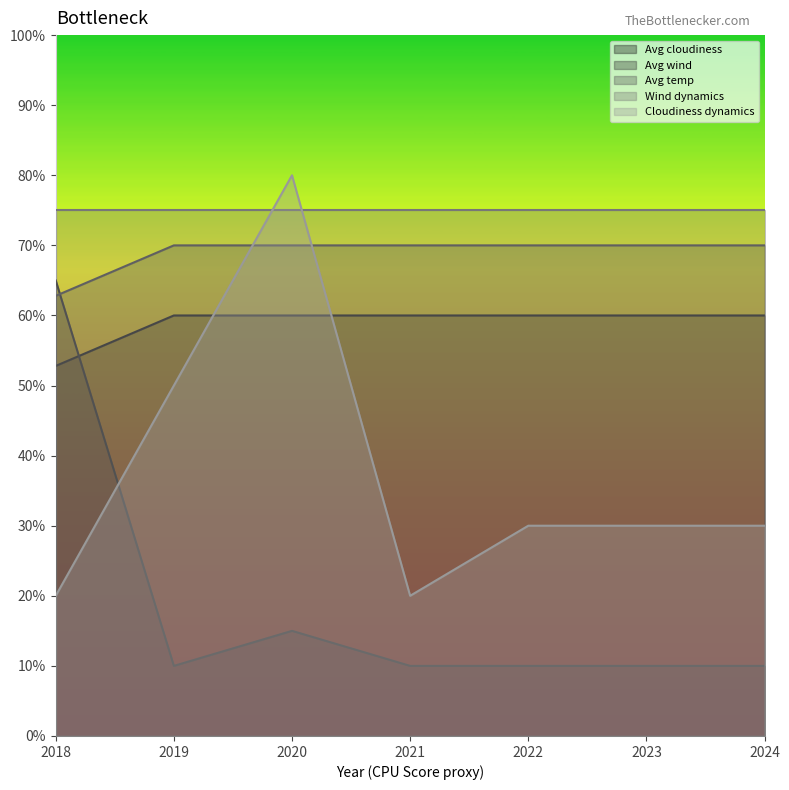

What is the sum of the Avg wind values at 2021 and 2018?

75.0